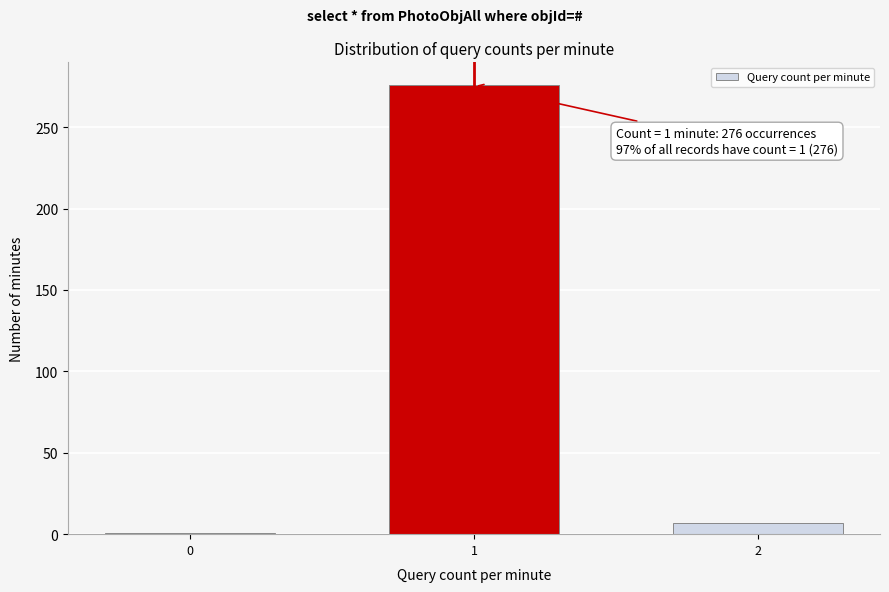

Reading left to right, transcribe all the data shown in this chart.

1	276	7